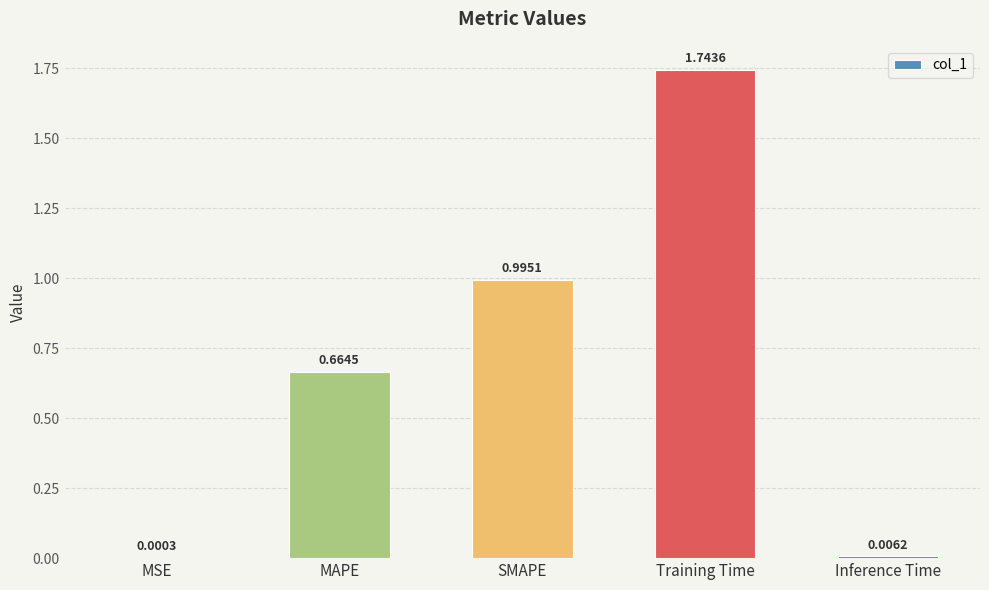

Between SMAPE and Inference Time, which is larger?

SMAPE